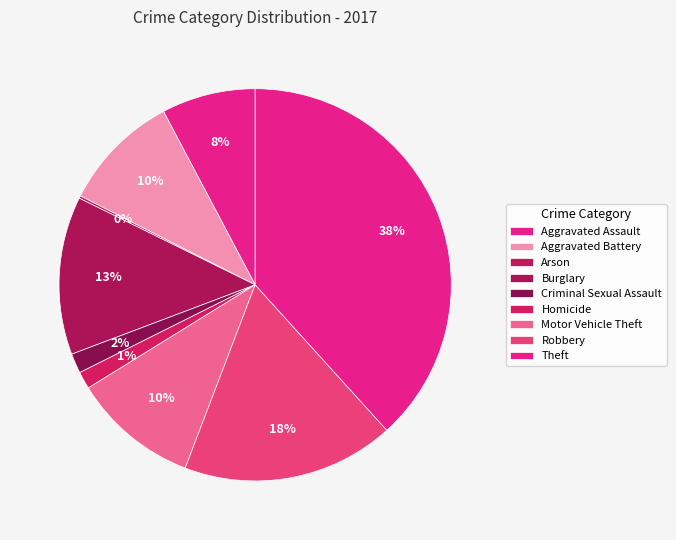

Rank the categories by value from highest to lowest.

Theft, Robbery, Burglary, Motor Vehicle Theft, Aggravated Battery, Aggravated Assault, Criminal Sexual Assault, Homicide, Arson